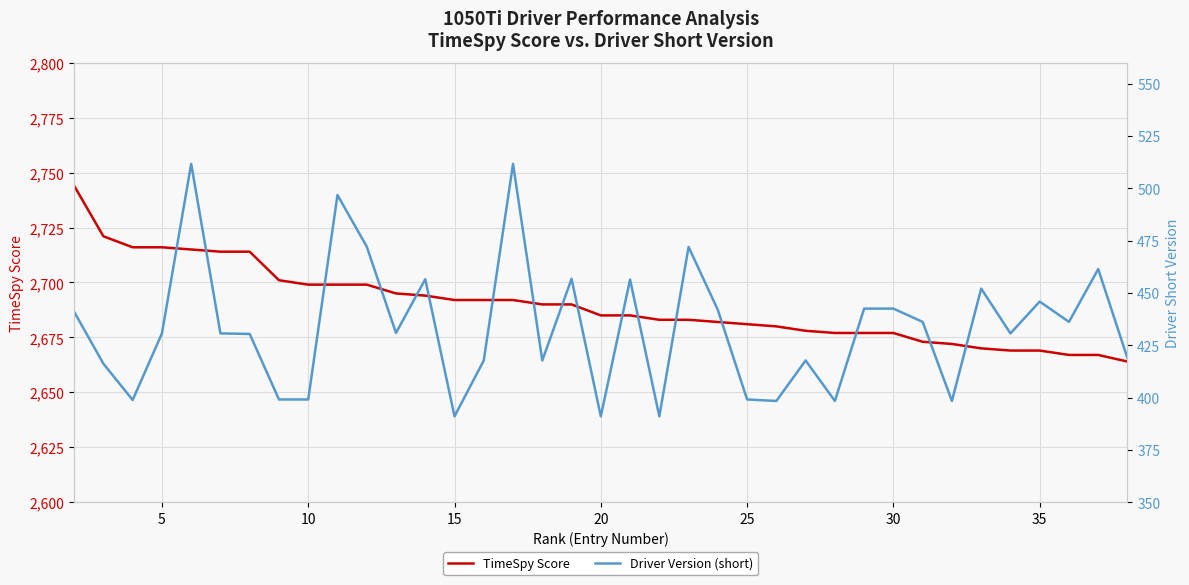

True or false: TimeSpy Score and Driver Version (short) cross at least once.

False